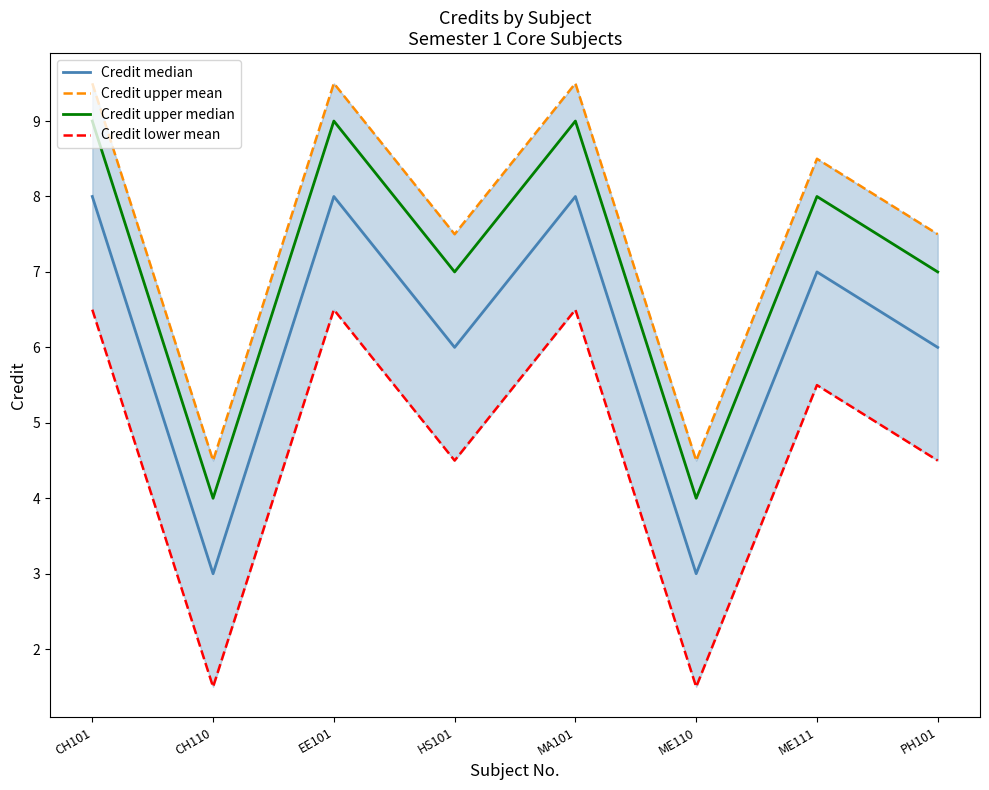

Which series has the widest spread of values?

Credit median